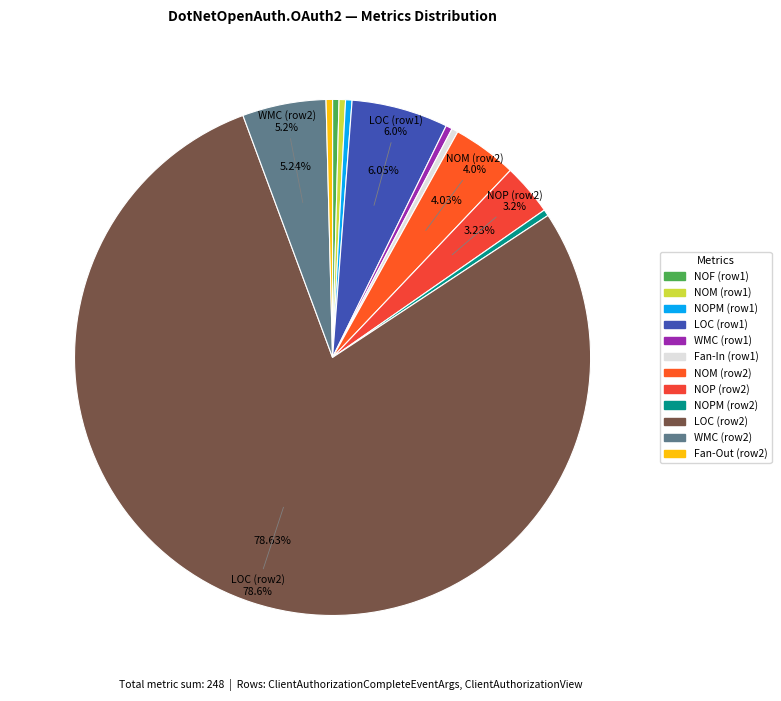

How many slices are in this pie chart?

12